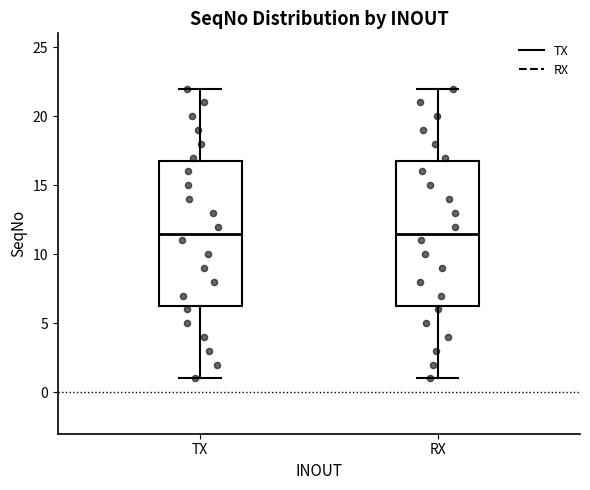

Reading left to right, transcribe this box plot: for each box, give where its median line is, the range the box spans, and where its two whiskers end, as read against the y-axis. The values are not printed on the chart, so give them approximately, as read against the axis.

TX: median 11.5, box 6.5 to 17.0, whiskers 1.0 to 22.0
RX: median 11.5, box 6.5 to 17.0, whiskers 1.0 to 22.0